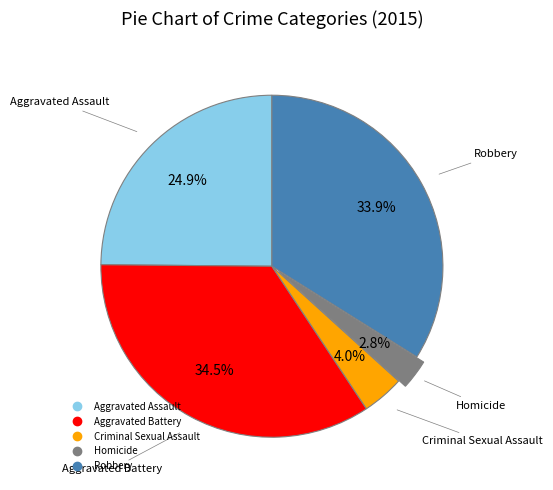

Do Aggravated Assault and Aggravated Battery together represent more than half of the pie?

Yes